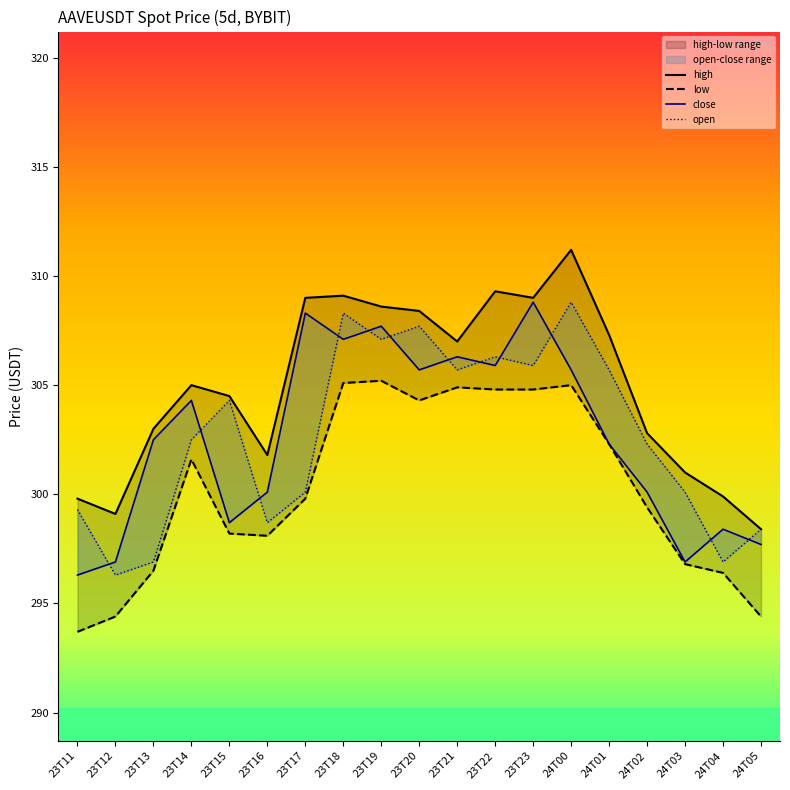

Reading left to right, what are all the values shown in this chart?

open: 23T11=299.3	23T12=296.3	23T13=296.9	23T14=302.5	23T15=304.3	23T16=298.7	23T17=300.1	23T18=308.3	23T19=307.1	23T20=307.7	23T21=305.7	23T22=306.3	23T23=305.9	24T00=308.8	24T01=305.7	24T02=302.3	24T03=300.1	24T04=296.9	24T05=298.4
close: 23T11=296.3	23T12=296.9	23T13=302.5	23T14=304.3	23T15=298.7	23T16=300.1	23T17=308.3	23T18=307.1	23T19=307.7	23T20=305.7	23T21=306.3	23T22=305.9	23T23=308.8	24T00=305.7	24T01=302.3	24T02=300.1	24T03=296.9	24T04=298.4	24T05=297.7
high: 23T11=299.8	23T12=299.1	23T13=303.0	23T14=305.0	23T15=304.5	23T16=301.8	23T17=309.0	23T18=309.1	23T19=308.6	23T20=308.4	23T21=307.0	23T22=309.3	23T23=309.0	24T00=311.2	24T01=307.3	24T02=302.8	24T03=301.0	24T04=299.9	24T05=298.4
low: 23T11=293.7	23T12=294.4	23T13=296.5	23T14=301.6	23T15=298.2	23T16=298.1	23T17=299.8	23T18=305.1	23T19=305.2	23T20=304.3	23T21=304.9	23T22=304.8	23T23=304.8	24T00=305.0	24T01=302.3	24T02=299.4	24T03=296.8	24T04=296.4	24T05=294.4